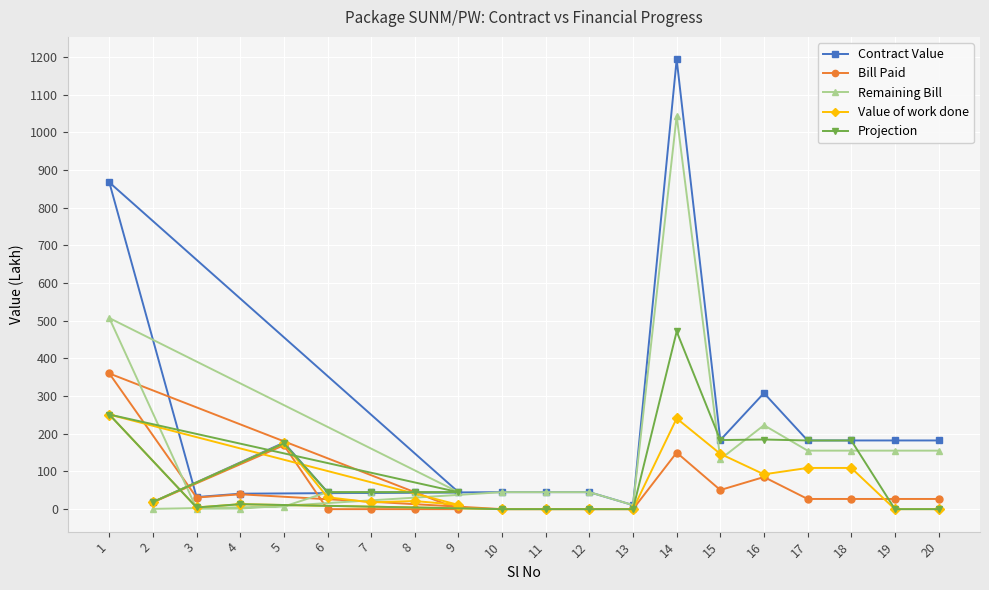

Where do Contract Value and Value of work done first cross each other?

2 and 5